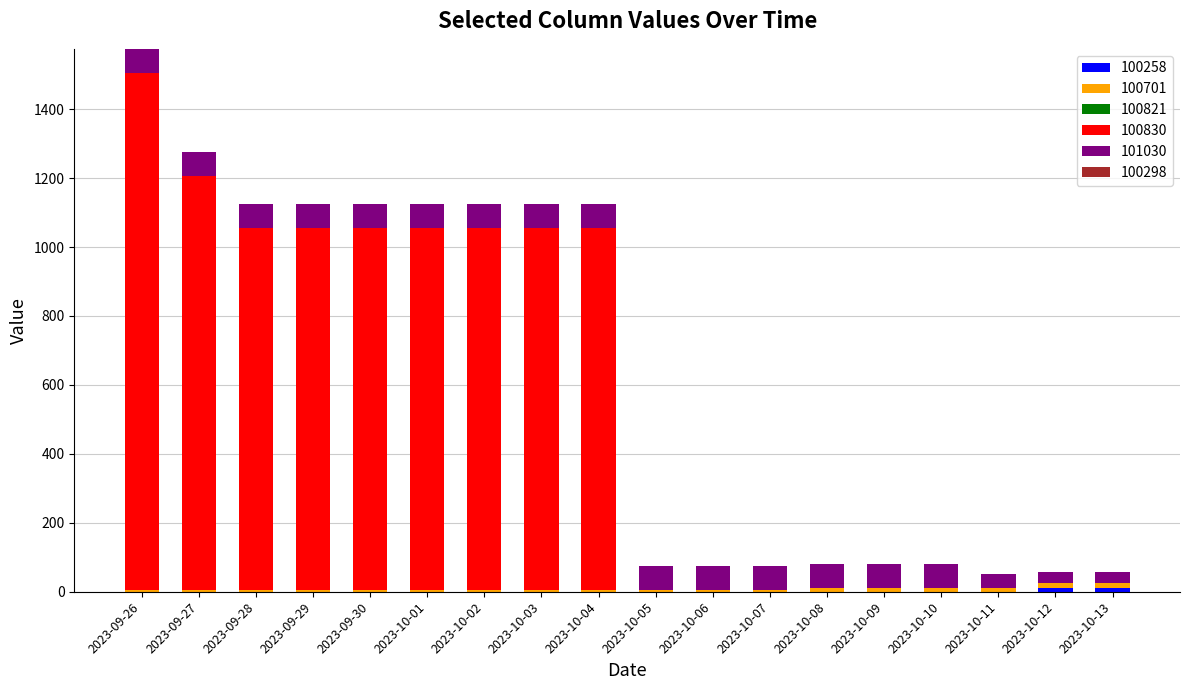

At which category is the sum across all series the highest?

2023-09-26